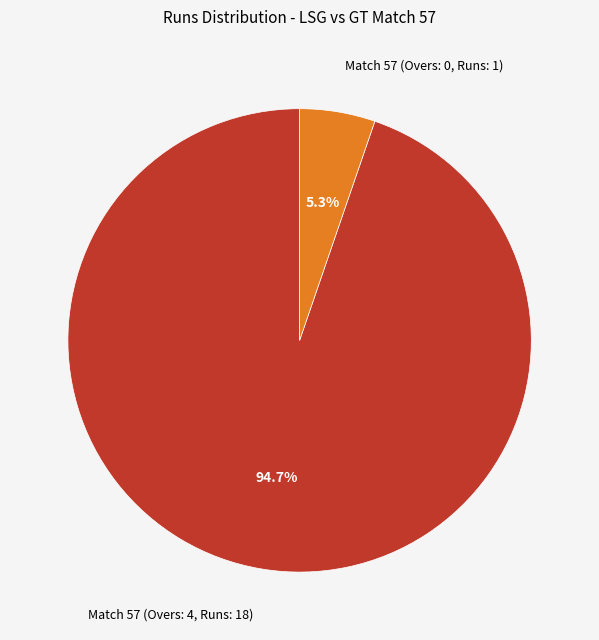

Is it true that Match 57 (Overs: 4, Runs: 18) is 95% of the pie?

True